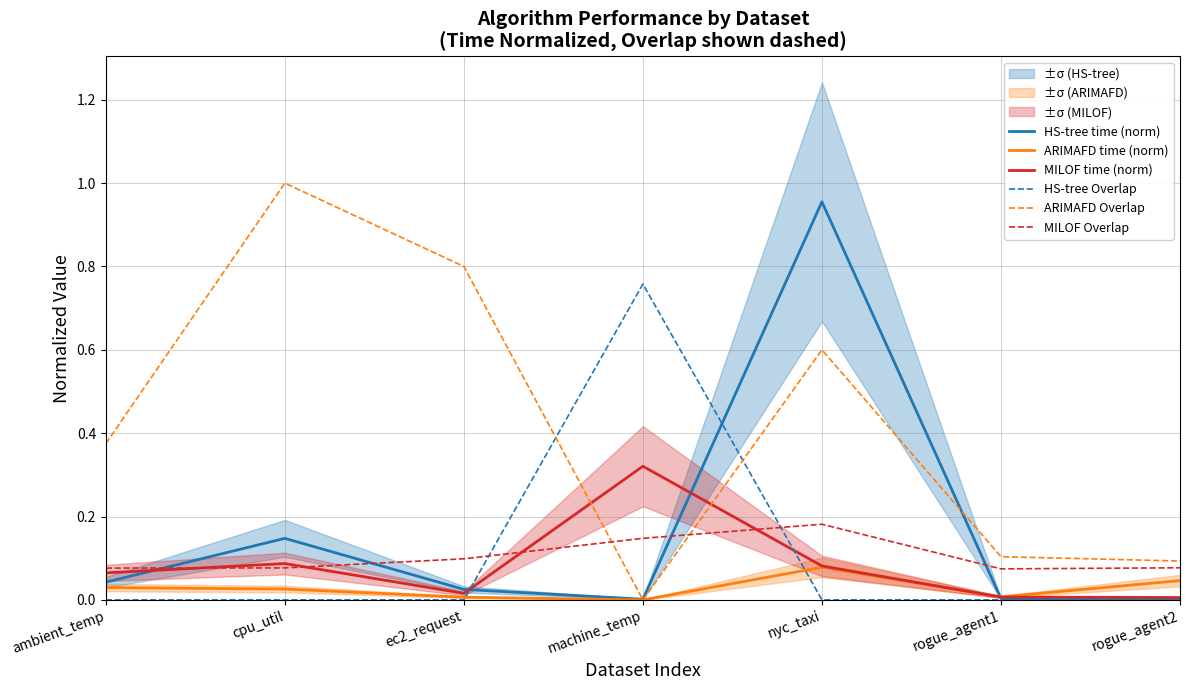

What is the label of the 4th point from the right?

machine_temp